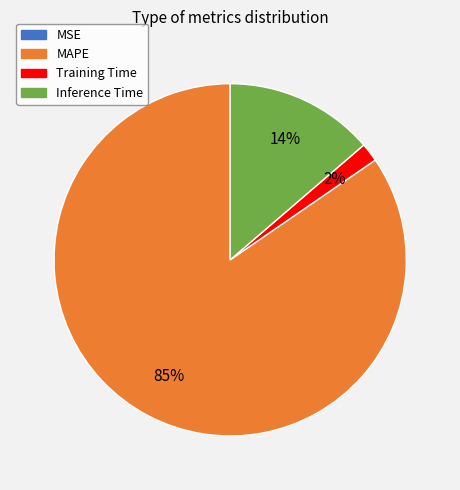

Which slice is the largest?

MAPE